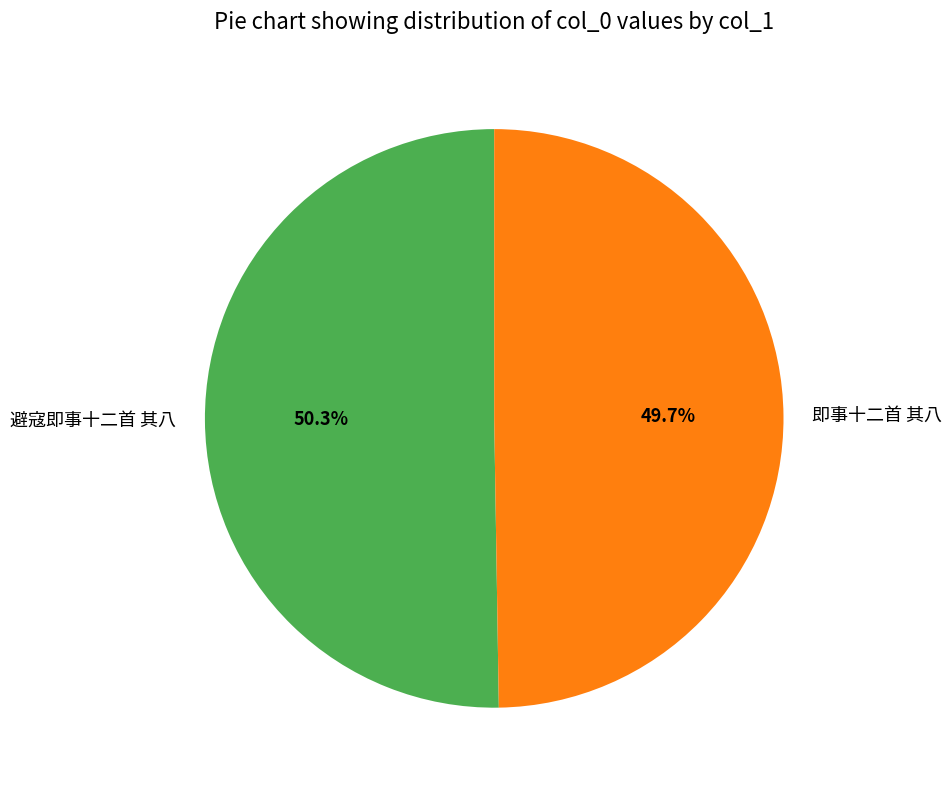

How many segments does this pie chart have?

2